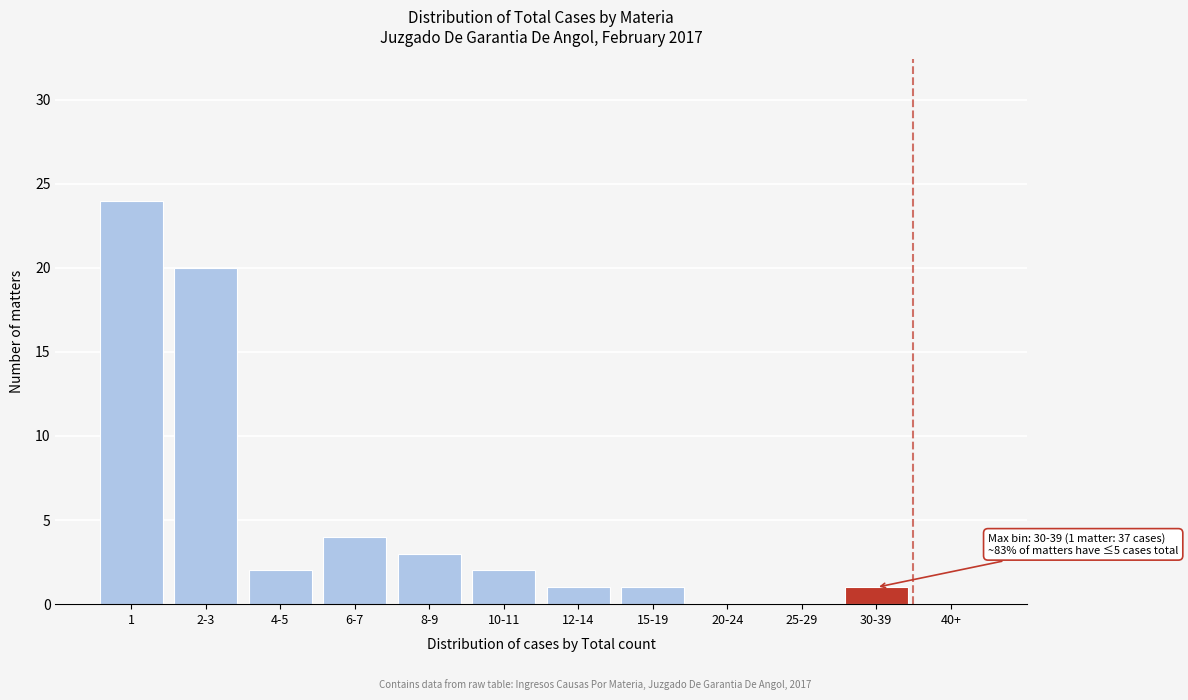

Reading left to right, extract all data points from this chart.

1=24	2-3=20	4-5=2	6-7=4	8-9=3	10-11=2	12-14=1	15-19=1	20-24=0	25-29=0	30-39=1	40+=0